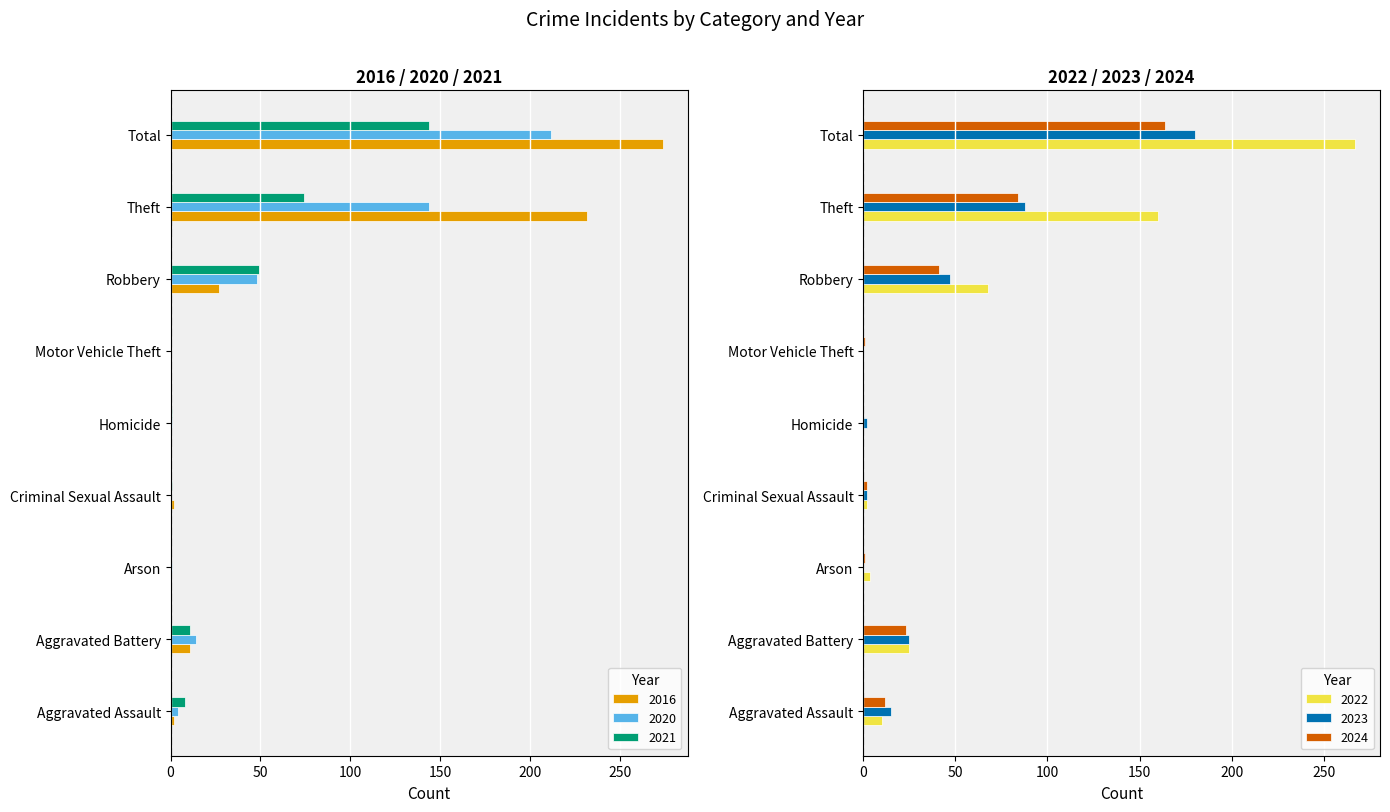

What is the label of the 6th bar from the right?

Criminal Sexual Assault